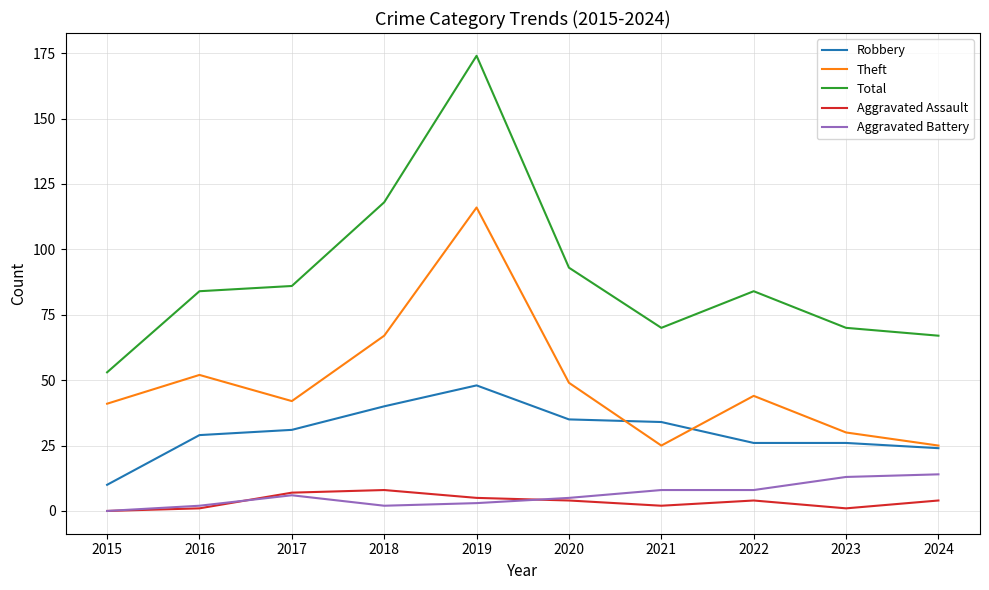

At how many categories does at least one series exceed 35?

10